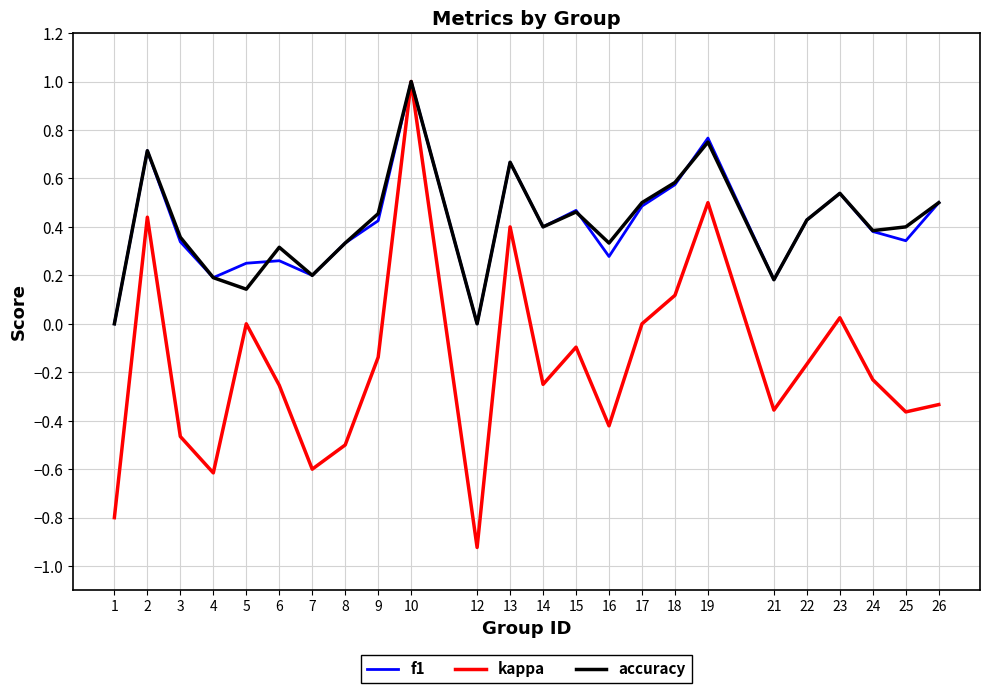

At which category is the sum across all series the highest?

10